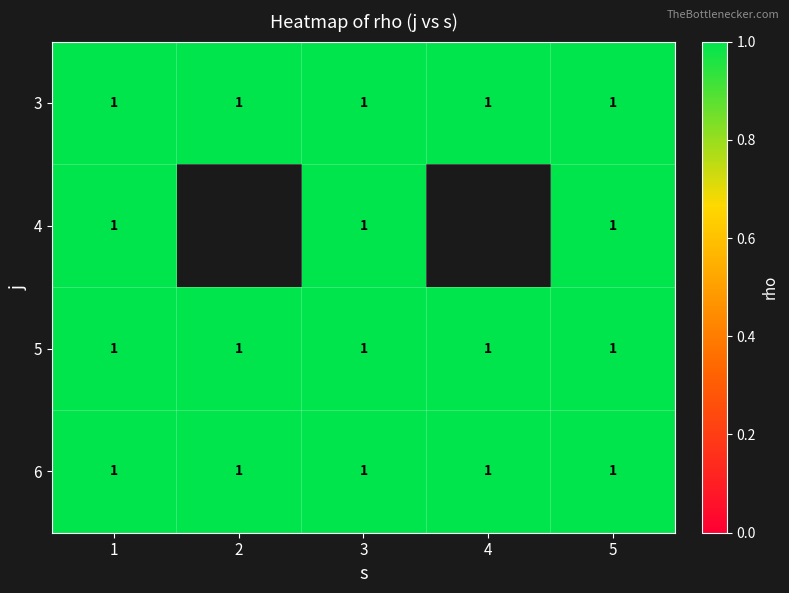

Which has a higher value, 5 or 1?

5